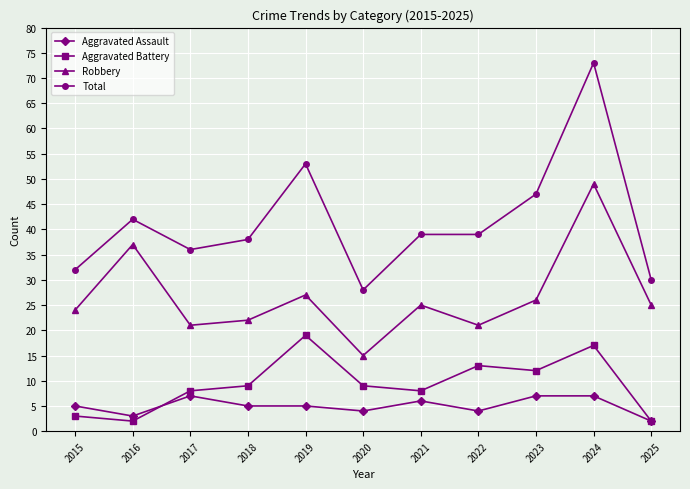

Which series has the largest range (max minus min)?

Total